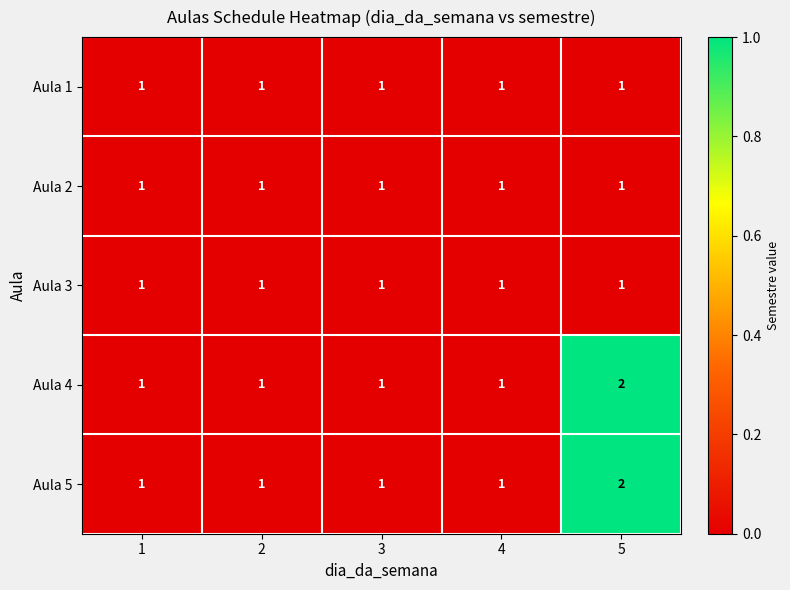

Which category has the highest value across all series?

5